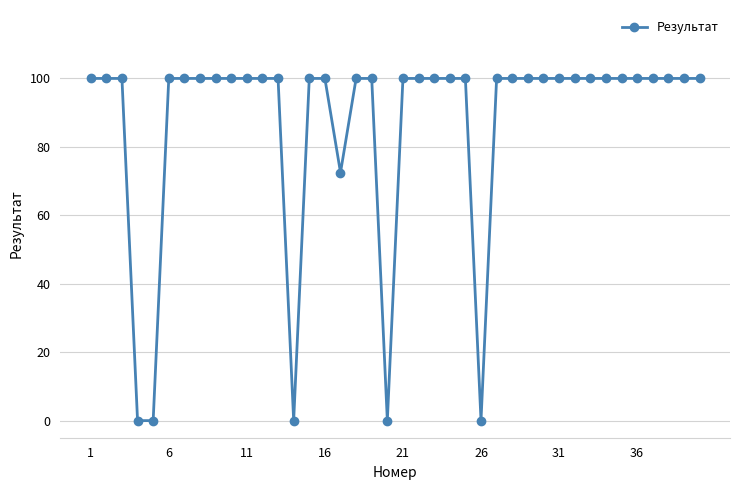

What is the maximum value shown in the chart?

100.0